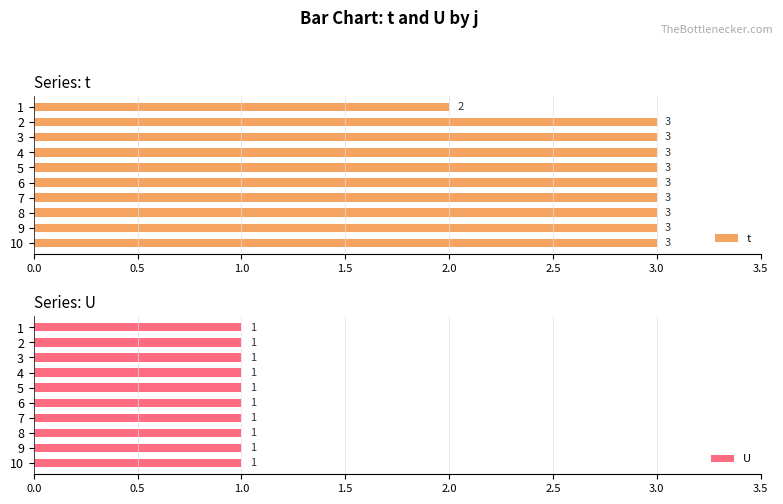

Which series has the widest spread of values?

t